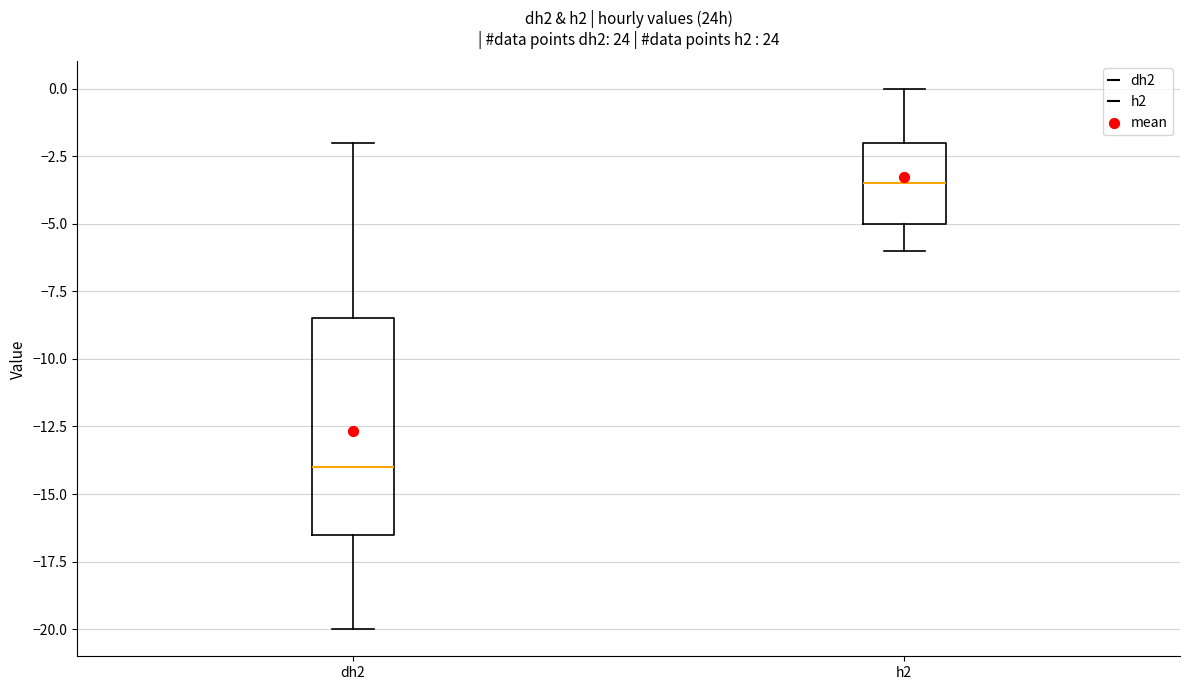

Which box has the highest median line?

h2